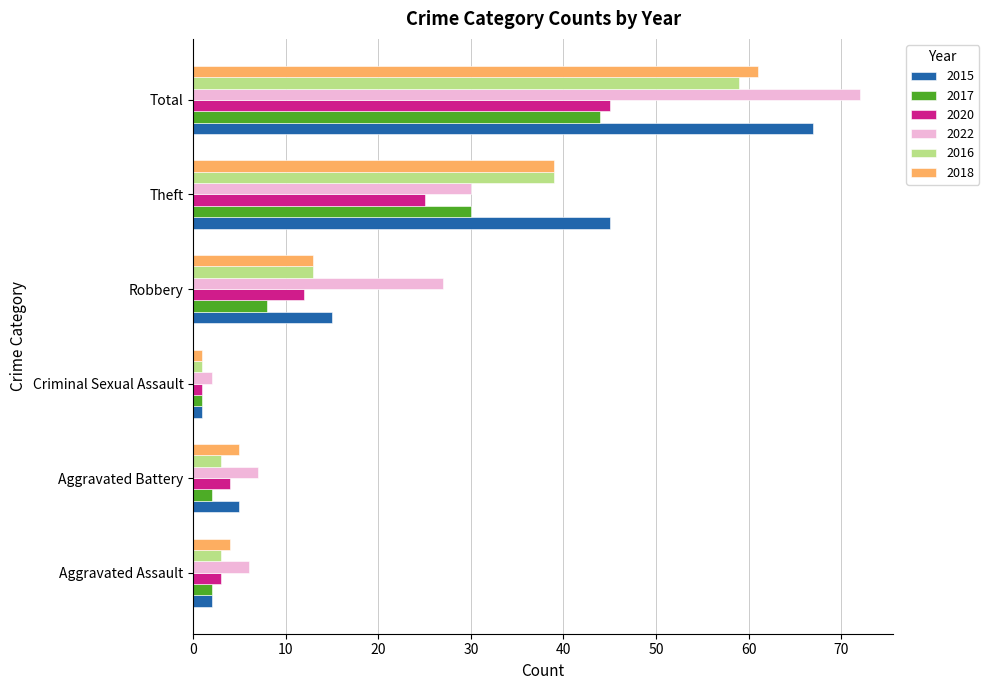

Which category has the lowest value in the 2016 series?

Criminal Sexual Assault